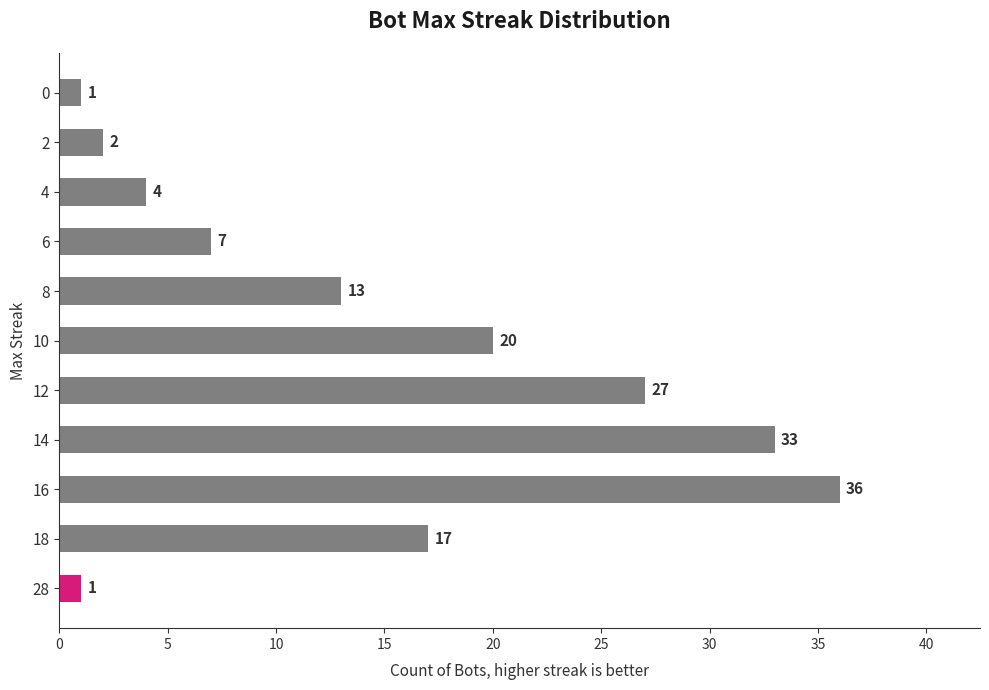

Reading bottom to top, extract all data points from this chart.

1	17	36	33	27	20	13	7	4	2	1